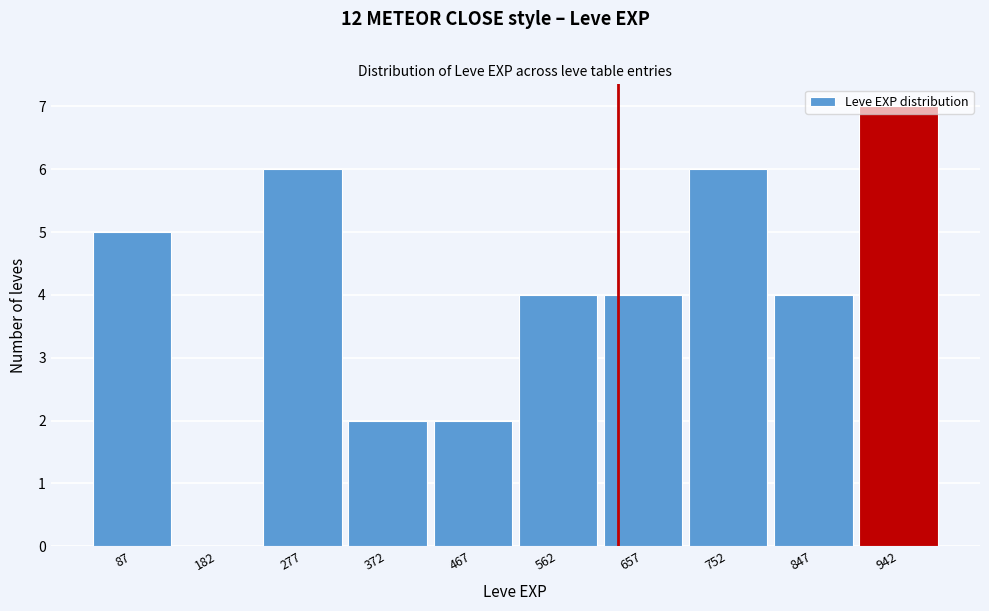

Which range on the x-axis has the tallest bar?

895 to 990